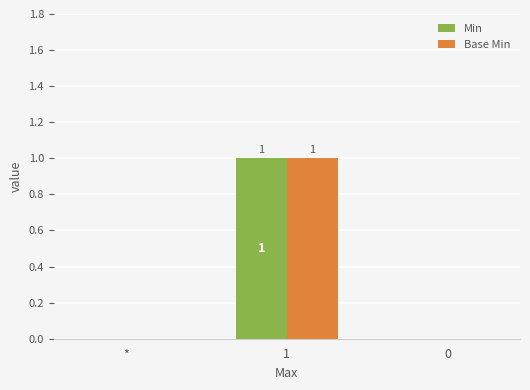

How many groups of bars are there?

3